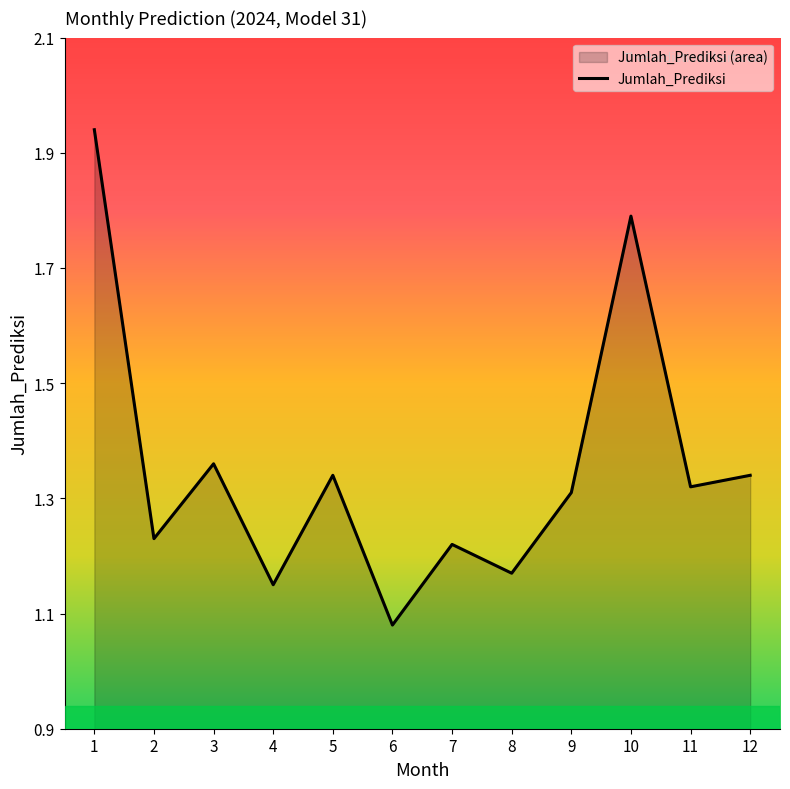

Between 2 and 5, which is larger?

5